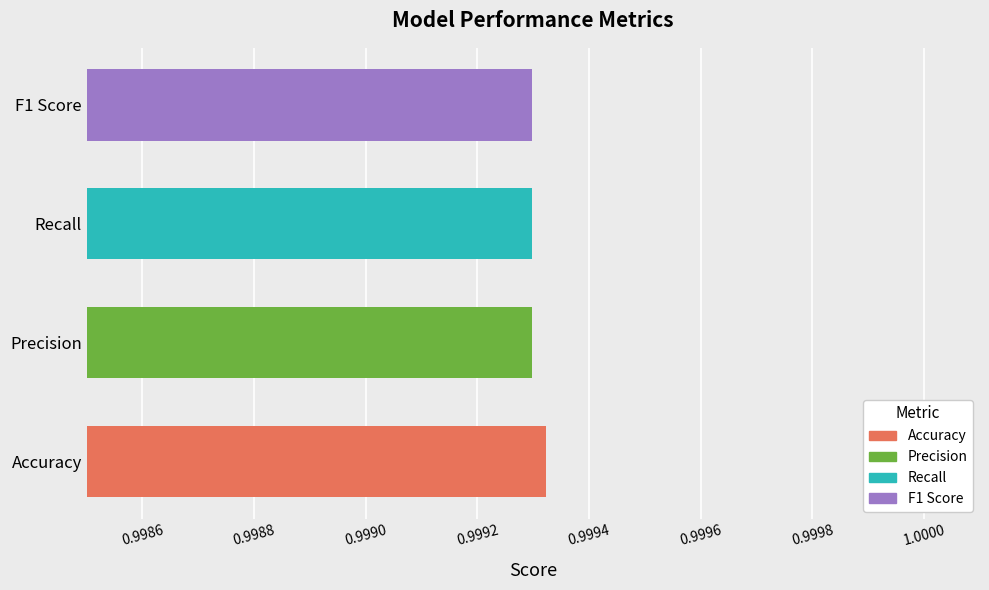

True or false: the data shows 1.5 at F1 Score.

False